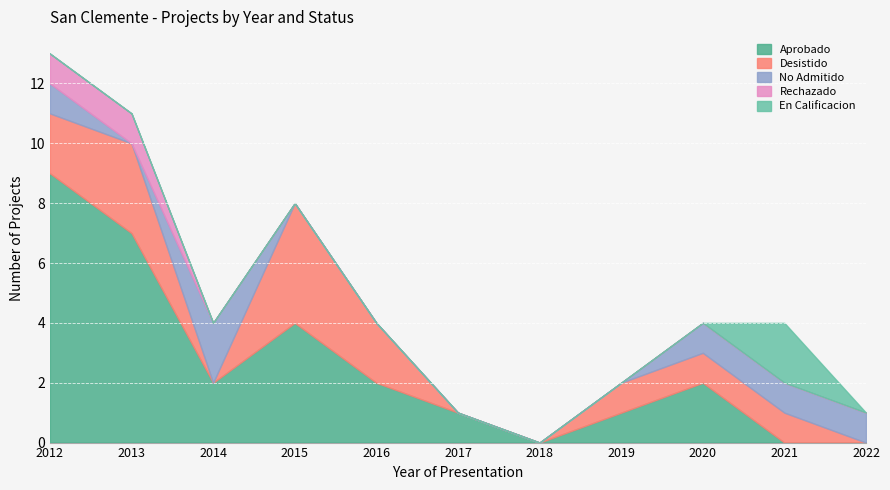

At which category is the sum across all series the highest?

2012